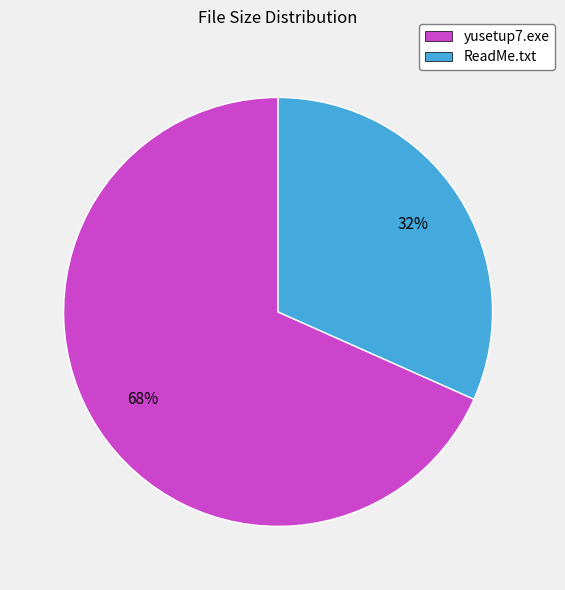

Is the sum of yusetup7.exe and ReadMe.txt greater than half?

Yes